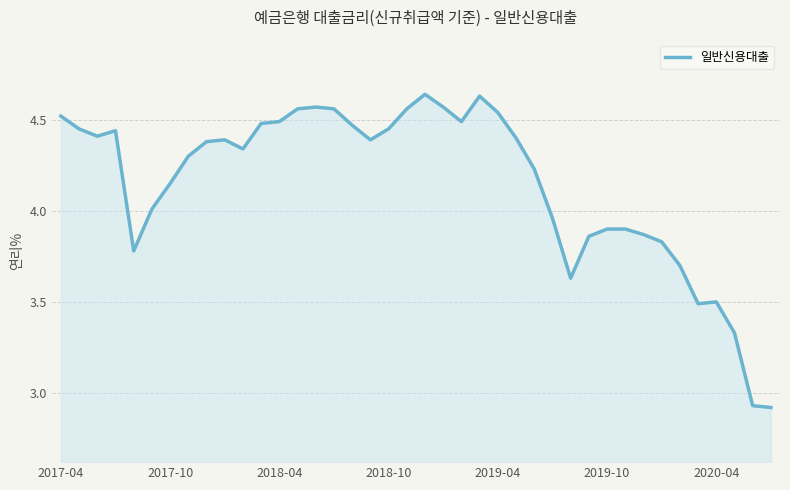

What is the difference between the maximum and minimum values?

1.7